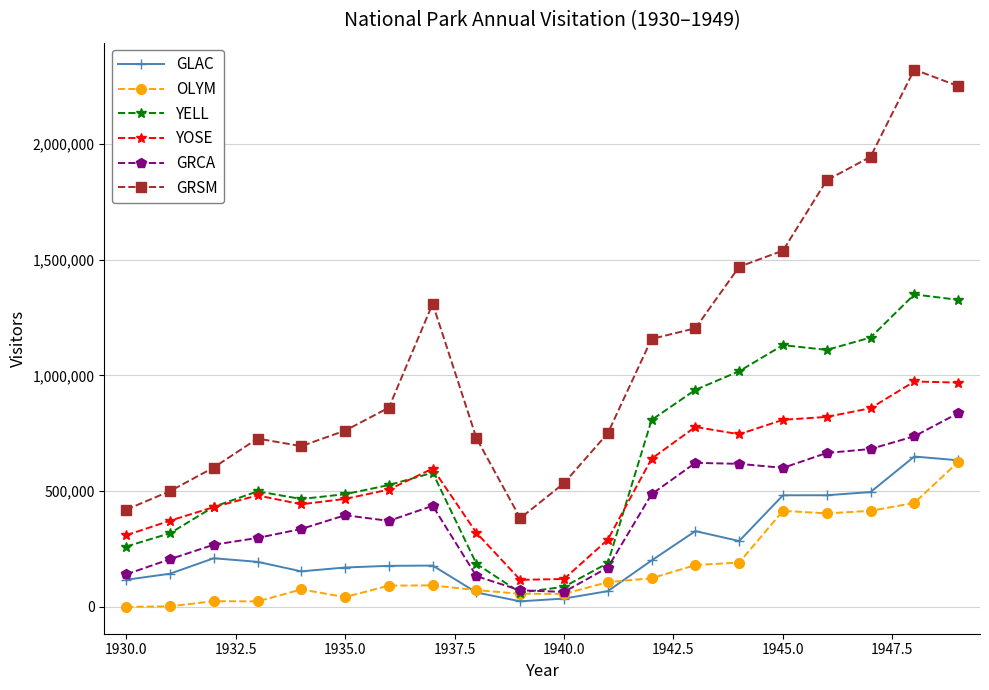

What is the sum of all GRCA values?

8141112